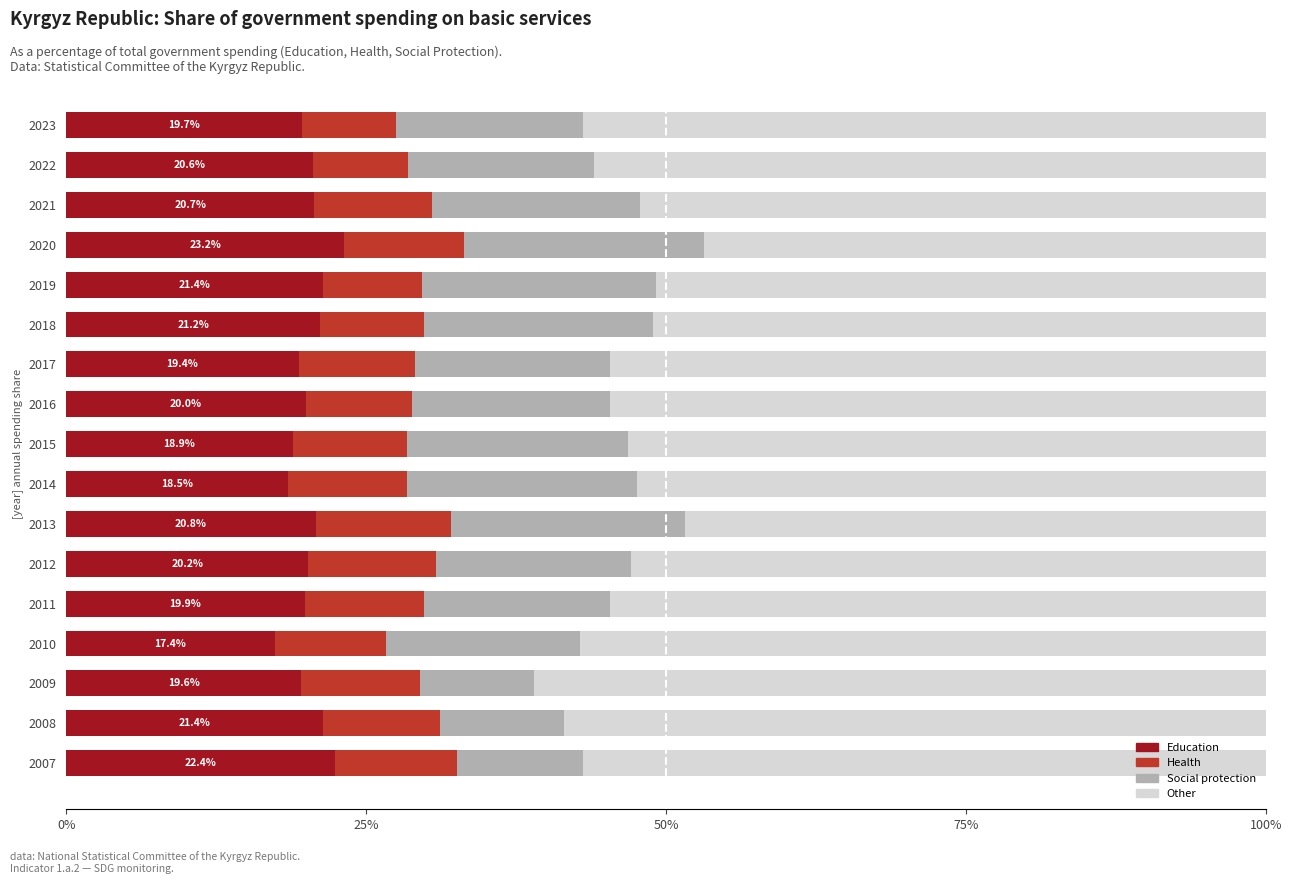

What is the highest value of the Education series?

23.2